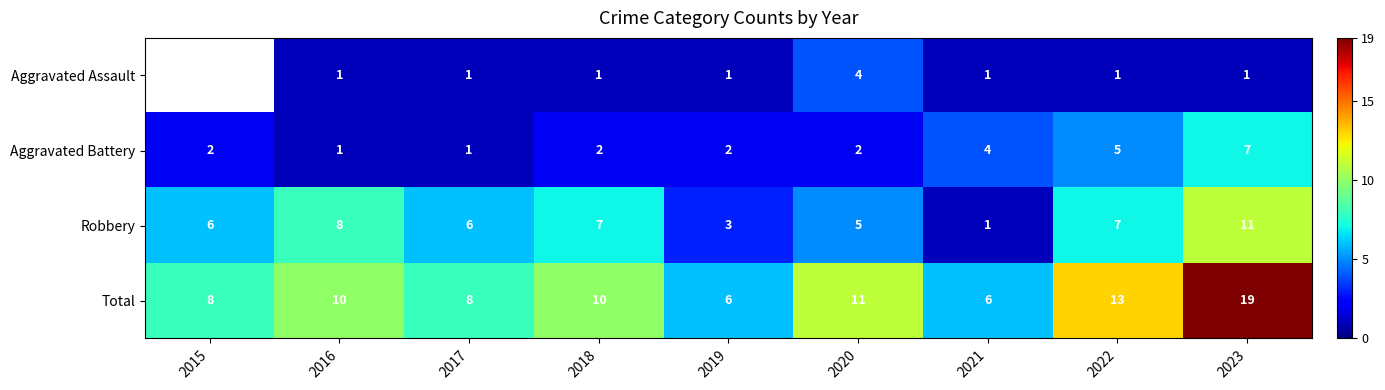

At which label is Total closest to 12?

2020